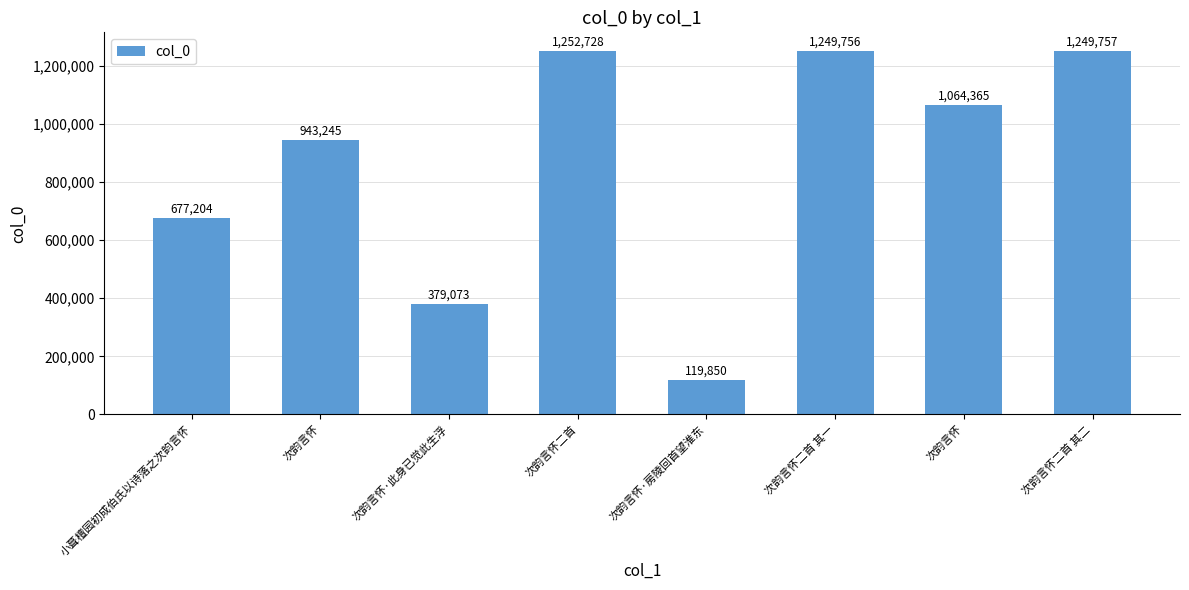

How many bars are there in total?

8